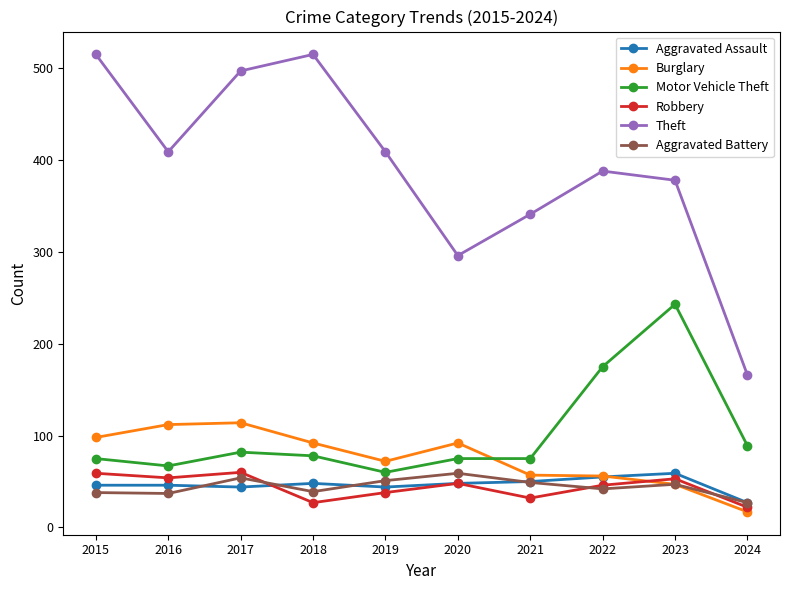

What is the value of the Aggravated Battery point at the 4th from the left?

39